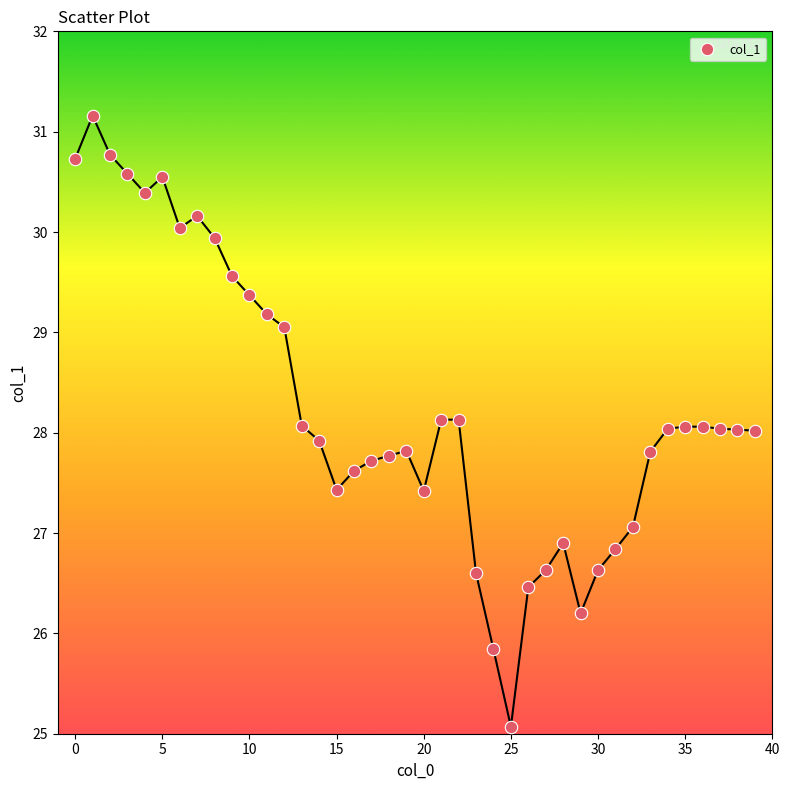

What is the range of Y values (max minus min)?

6.1